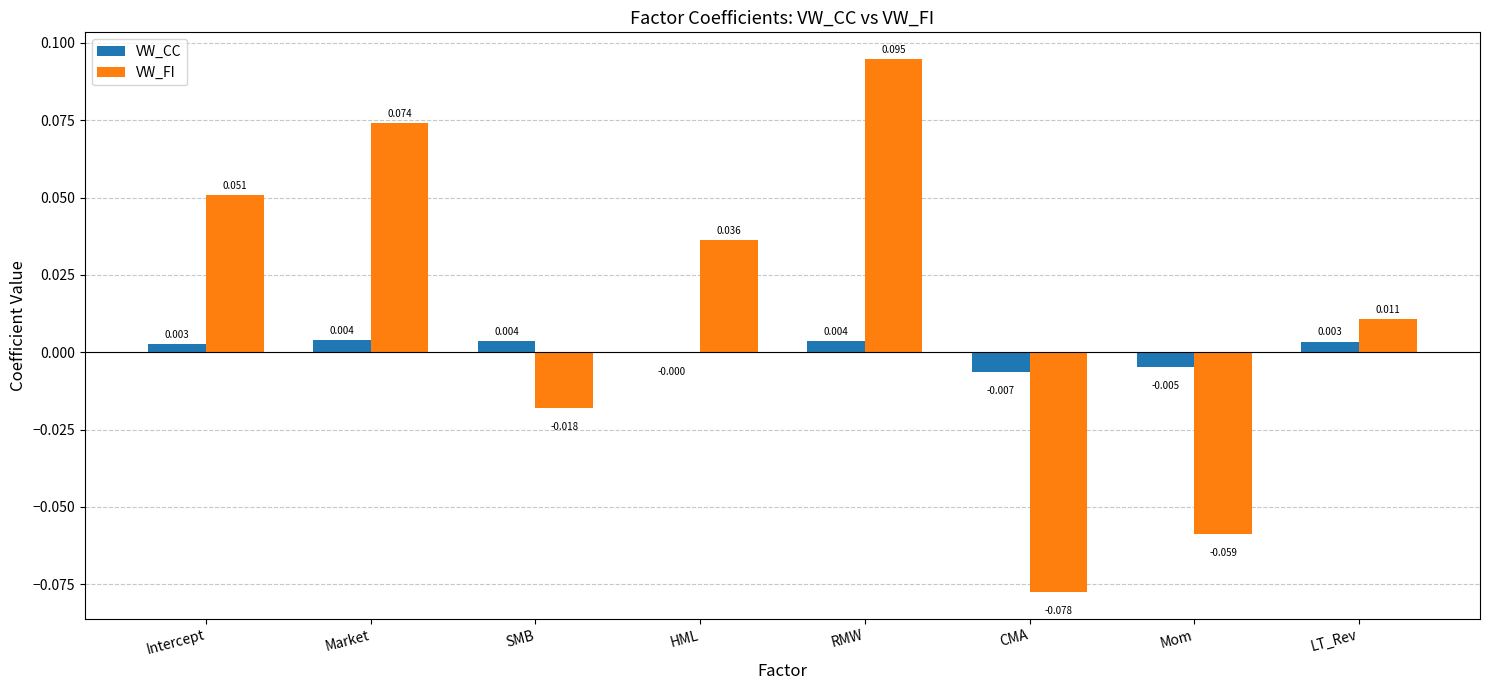

How many series are shown in this chart?

2